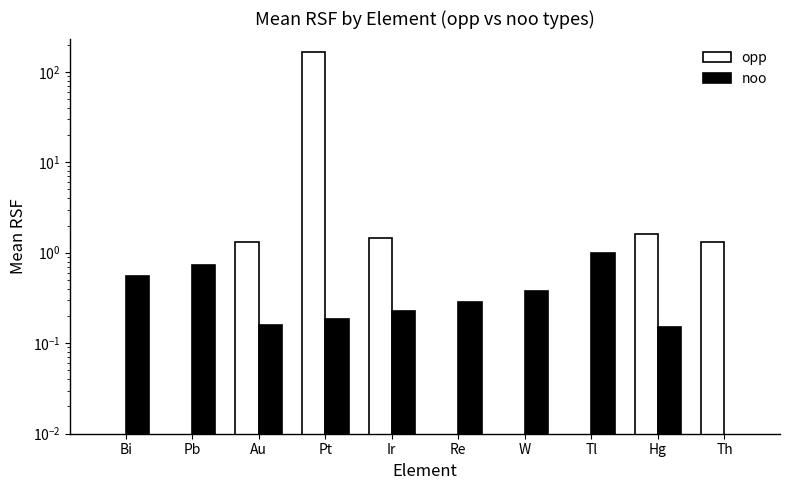

Is it true that noo equals 0.3 at Bi?

False